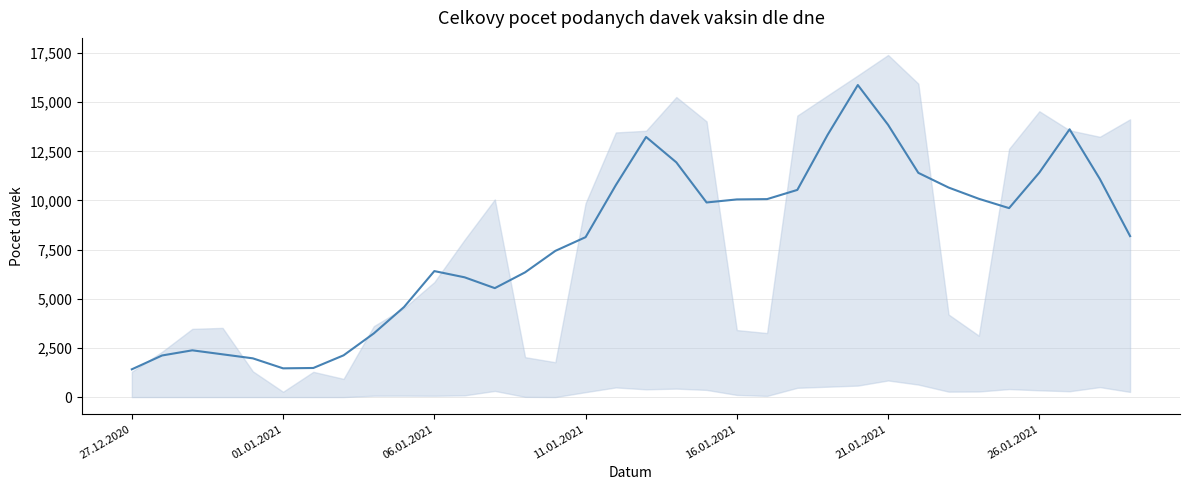

Which label corresponds to the smallest value in the chart?

27.12.2020